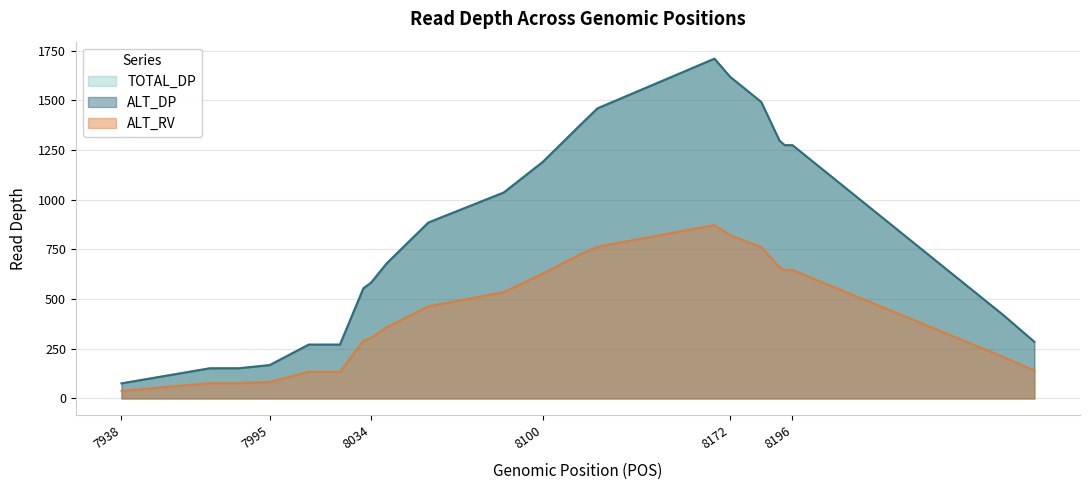

Is the value of TOTAL_DP at 8184 greater than the value of ALT_RV at 8040?

Yes